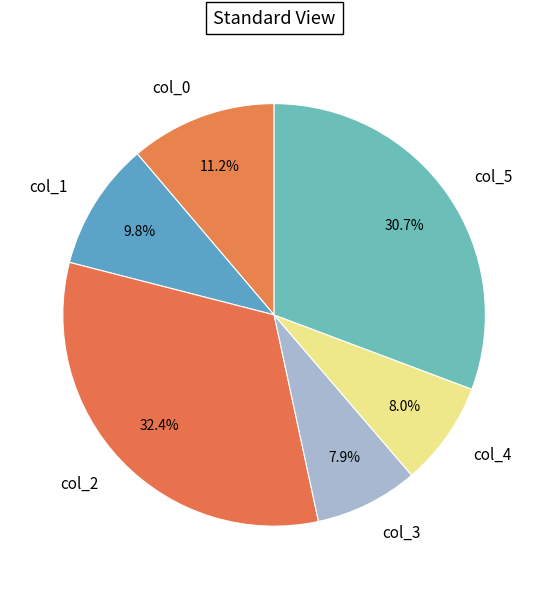

Which has a higher value, col_1 or col_2?

col_2